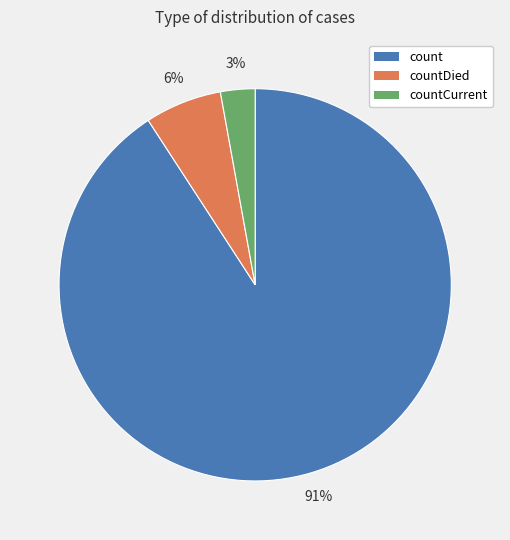

Does any single category account for the majority?

Yes